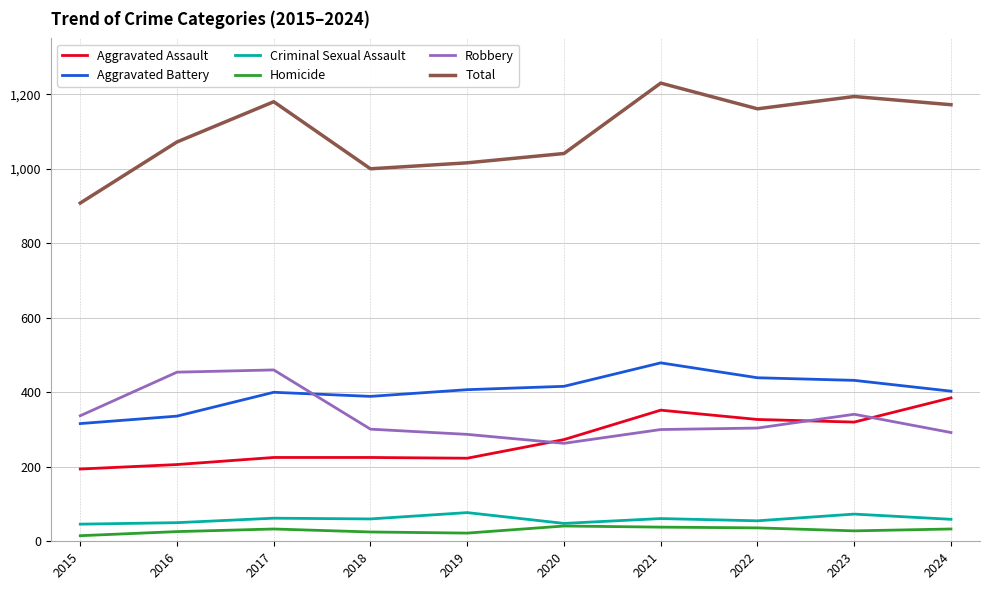

The Criminal Sexual Assault series shows 59 at 2024. True or false?

True